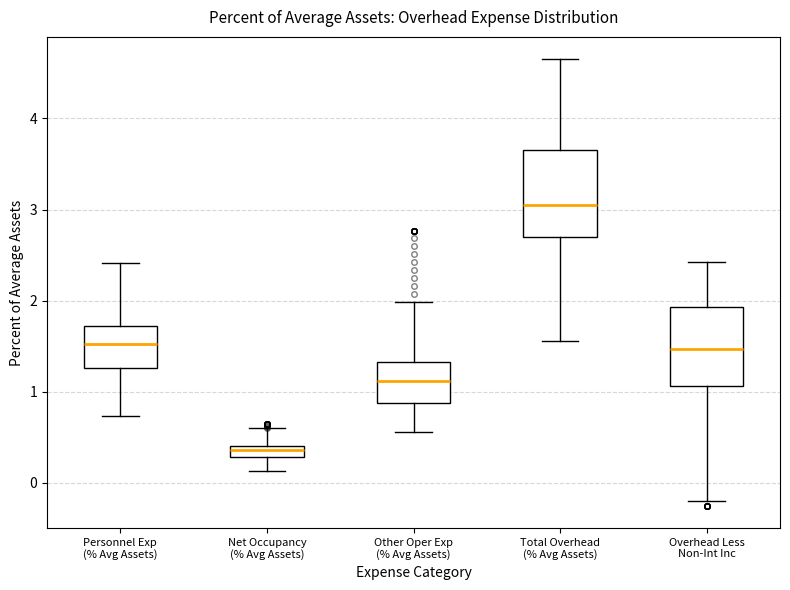

Where does the median line of the box for Total Overhead (% Avg Assets) sit on the y-axis? The values are not printed on the chart, so give them approximately, as read against the axis.

3.1